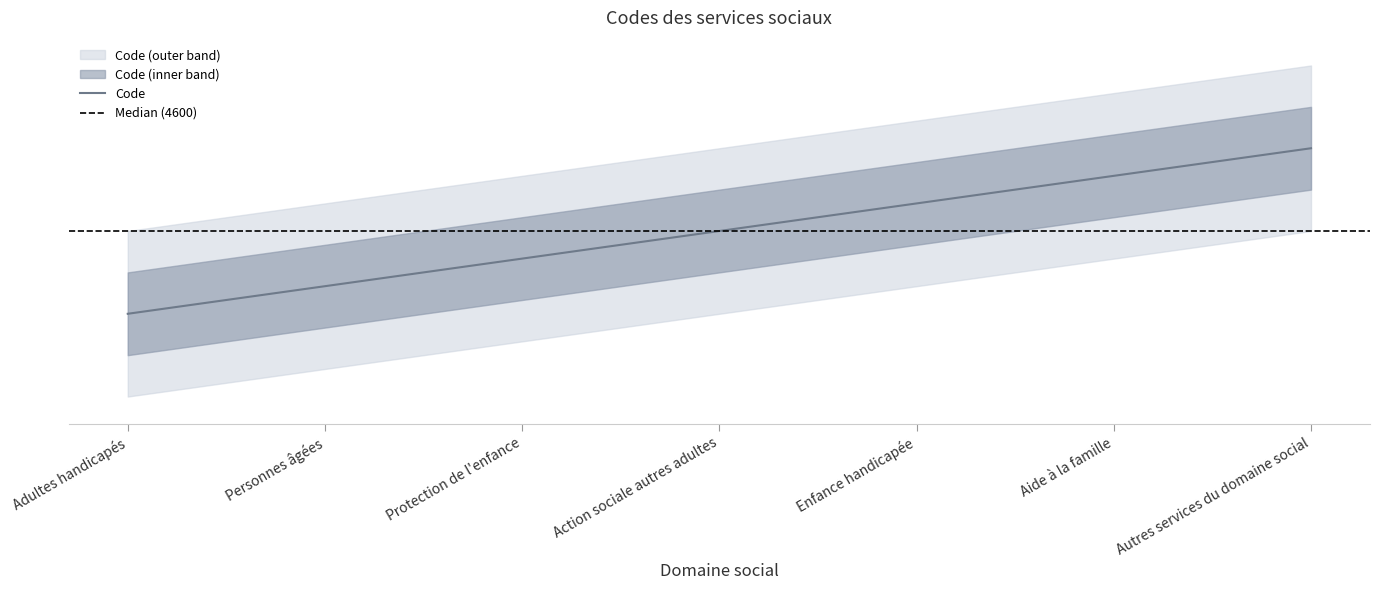

At which category does the chart reach its peak across all series?

Autres services du domaine social